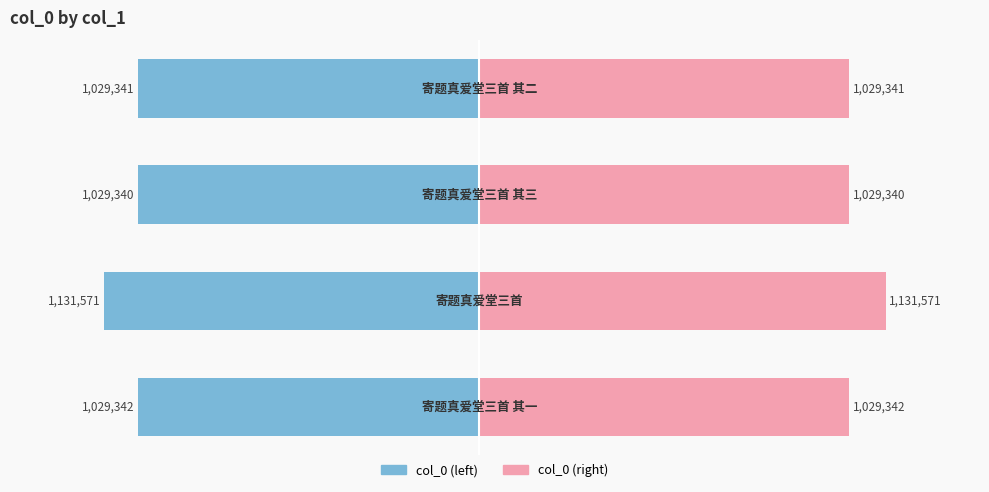

Count the number of categories in the chart.

4